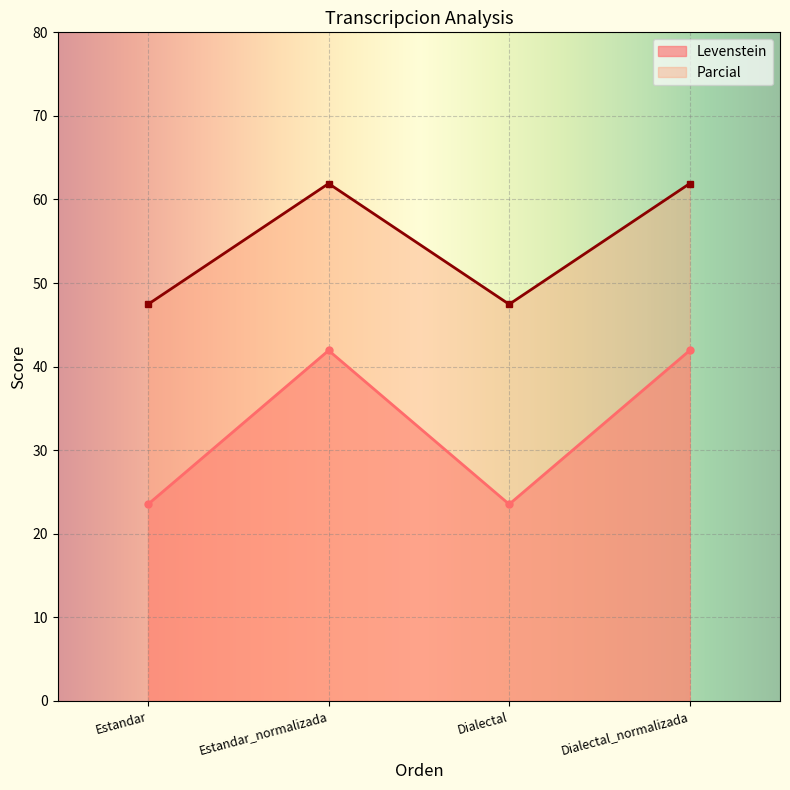

At which label does Parcial first exceed 61?

Estandar_normalizada